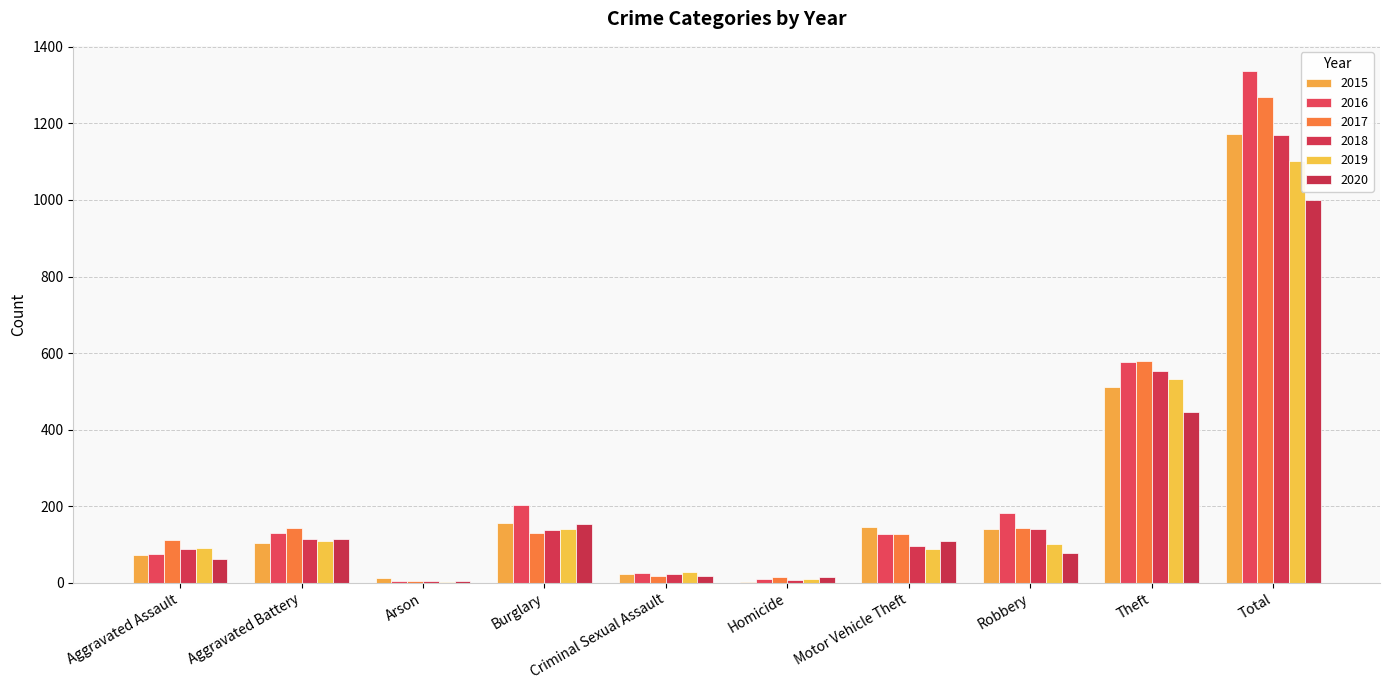

What is the value of the 2020 bar at the 7th from the left?

109